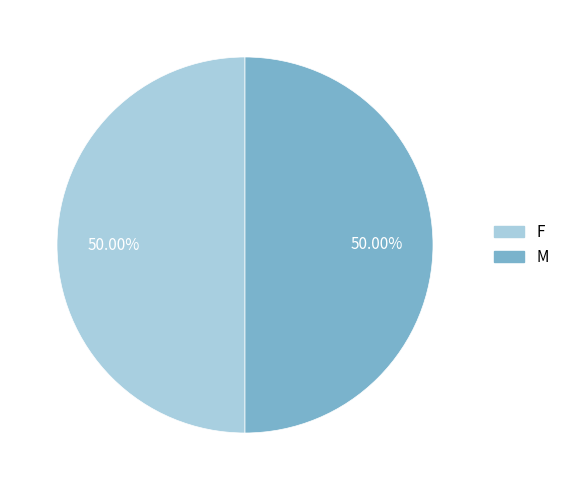

Combined, do F and M account for over 50%?

Yes